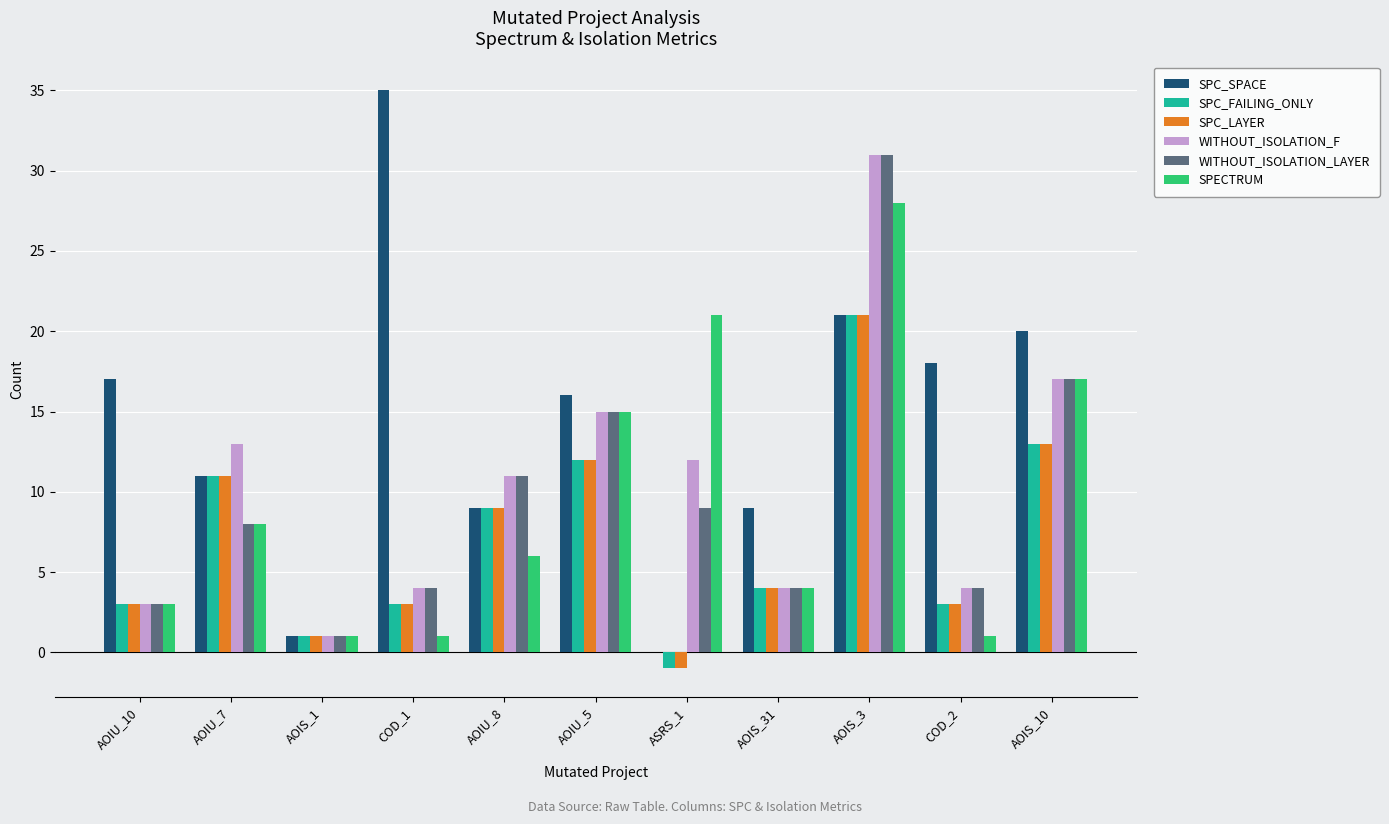

What is the difference between the WITHOUT_ISOLATION_LAYER values at COD_1 and AOIS_3?

27